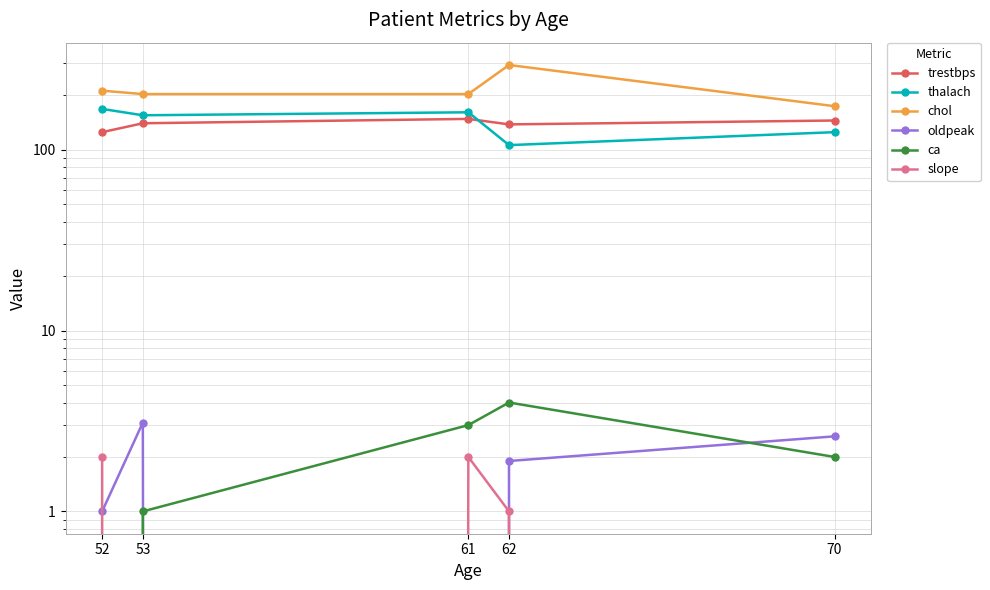

What is the difference between the maximum and minimum values in the thalach series?

62.0